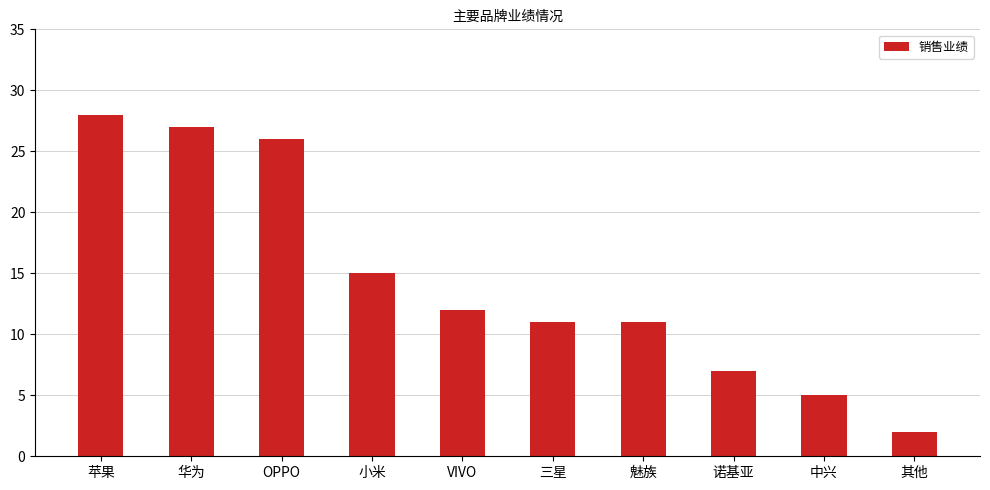

At which category does the chart reach its peak across all series?

苹果